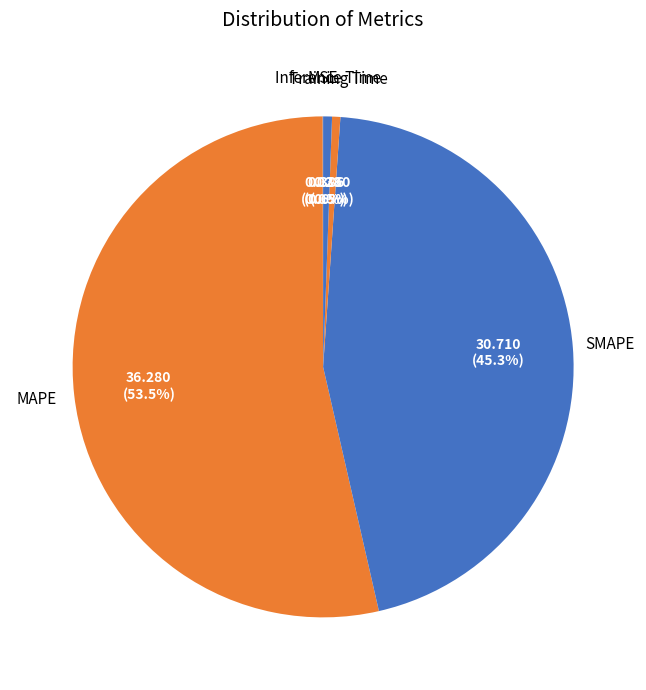

To the nearest percent, what is the difference between the largest and smallest slice percentages?

54%